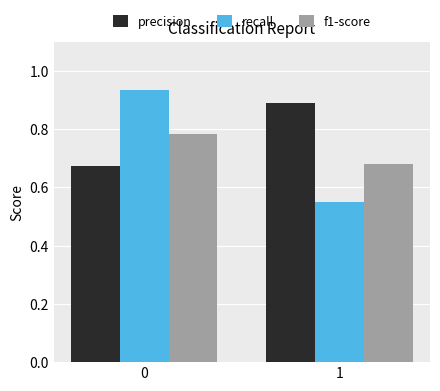

How many bars are there in each group?

3